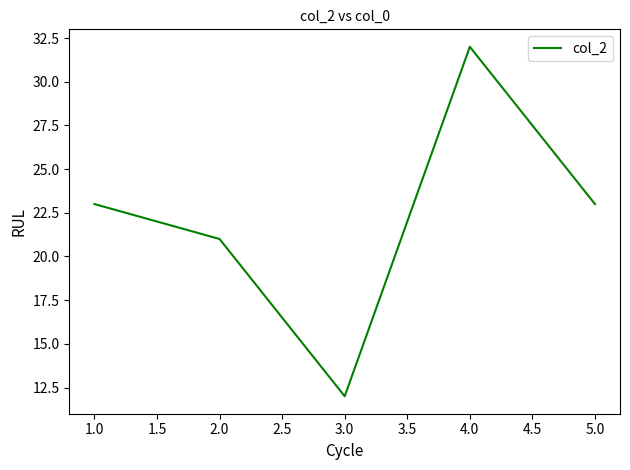

Which has a higher value, 5.0 or 3.0?

5.0